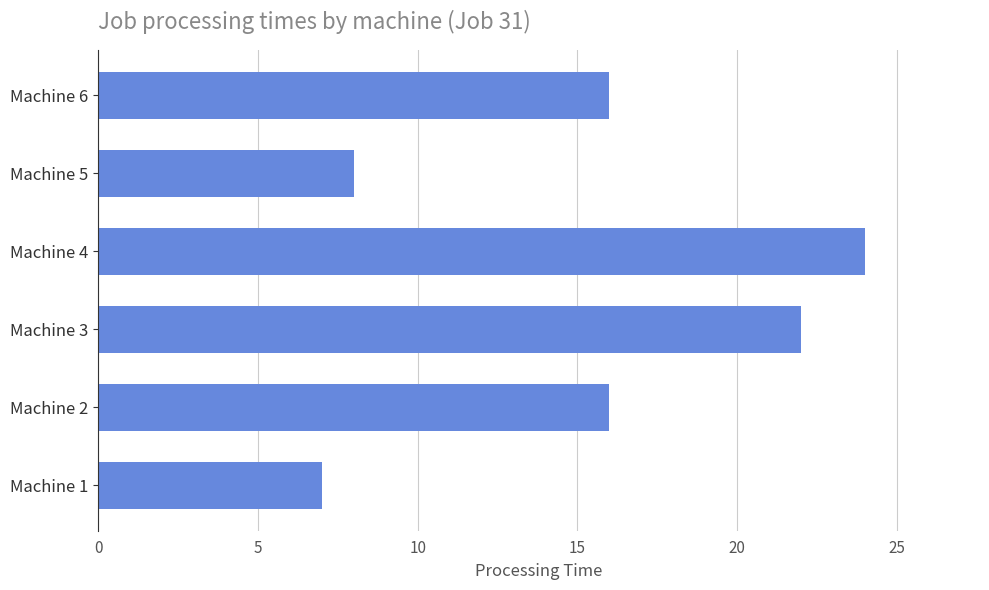

What is the ratio of the value at Machine 4 to the value at Machine 1?

3.4